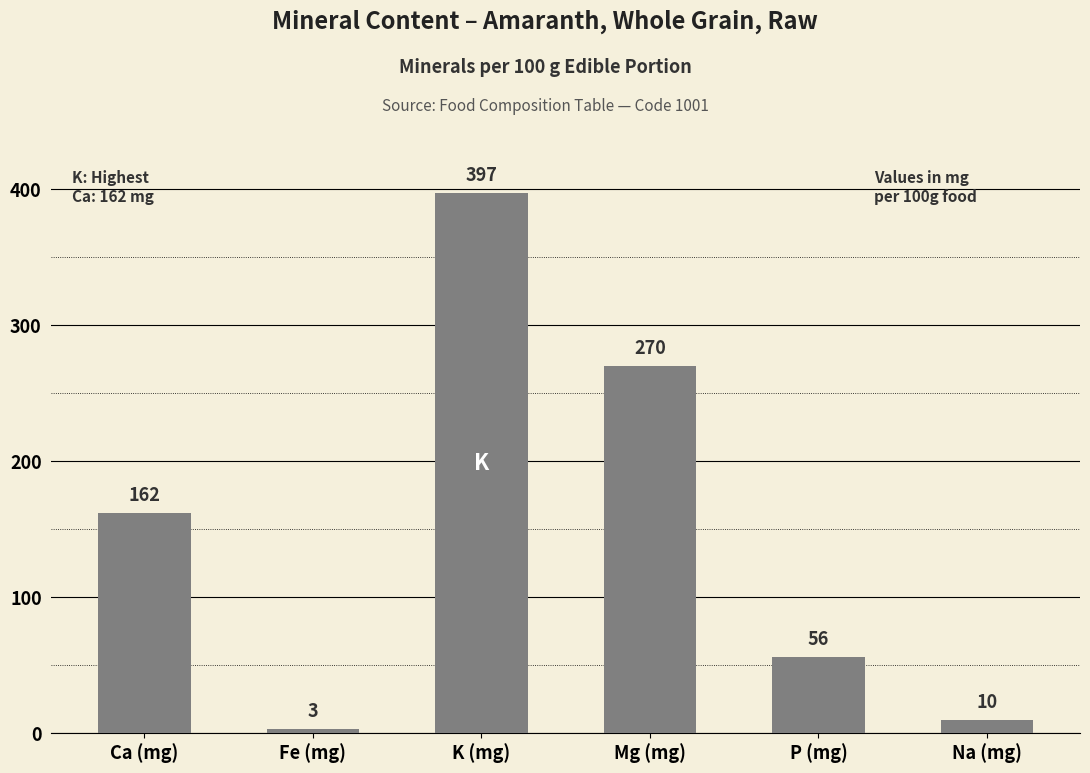

Which category has the highest value across all series?

K (mg)